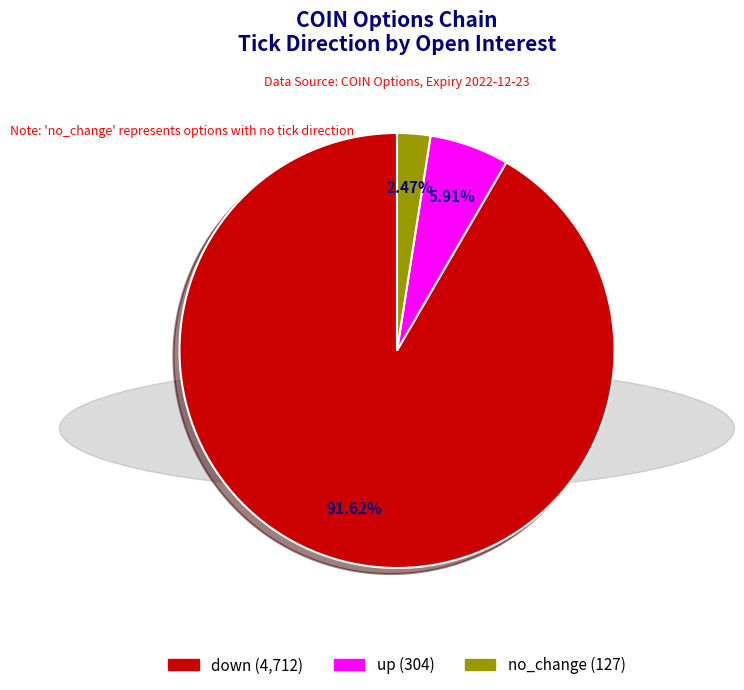

Is there a majority slice in this chart?

Yes